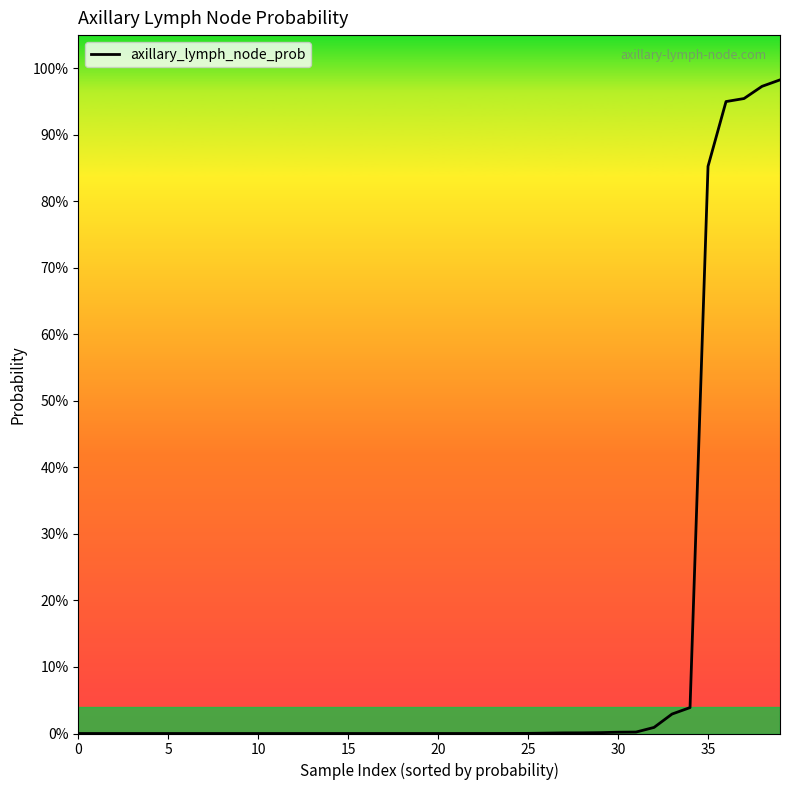

Does the chart display data point markers on the line(s)?

No